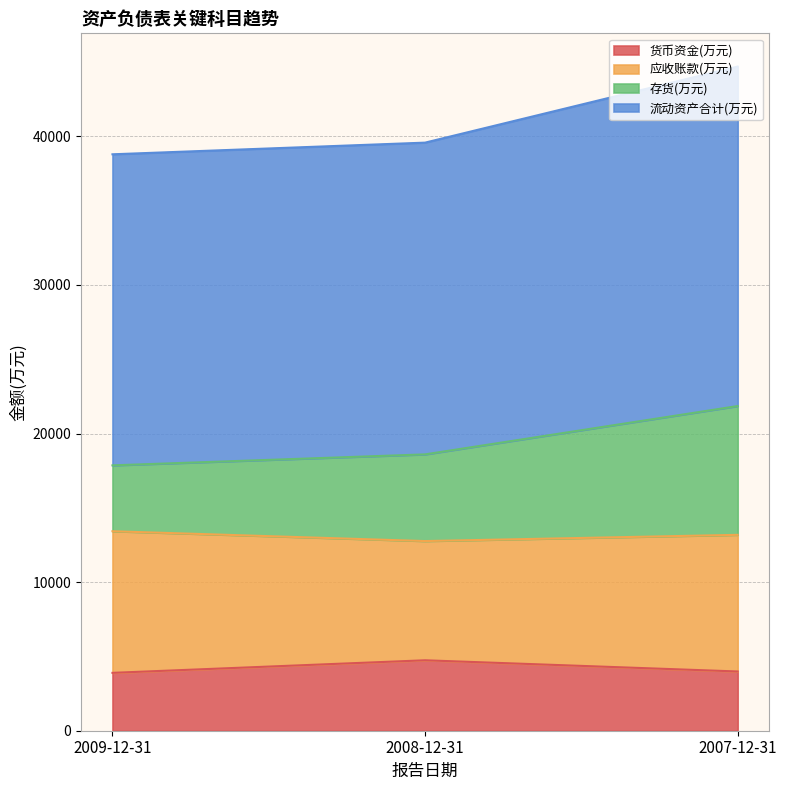

What is the total value across all series at 2007-12-31?

44702